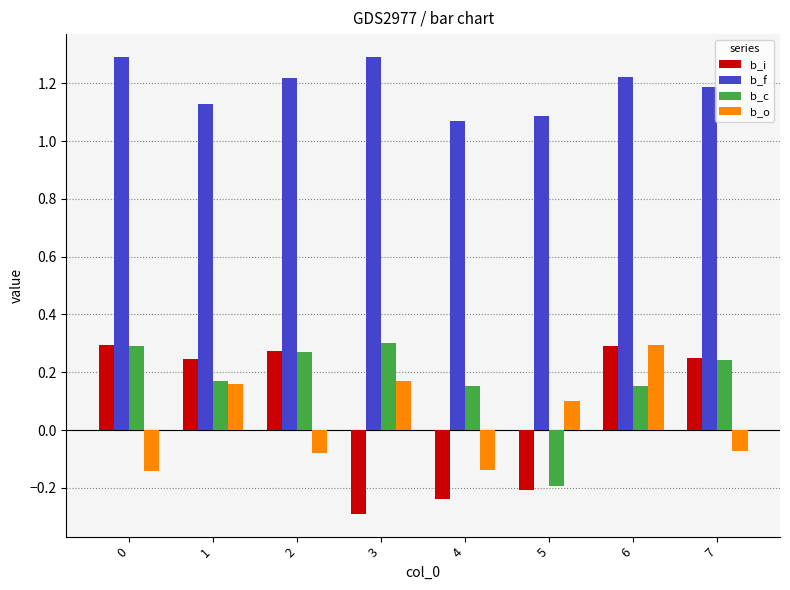

At which label does b_o first exceed 0?

1